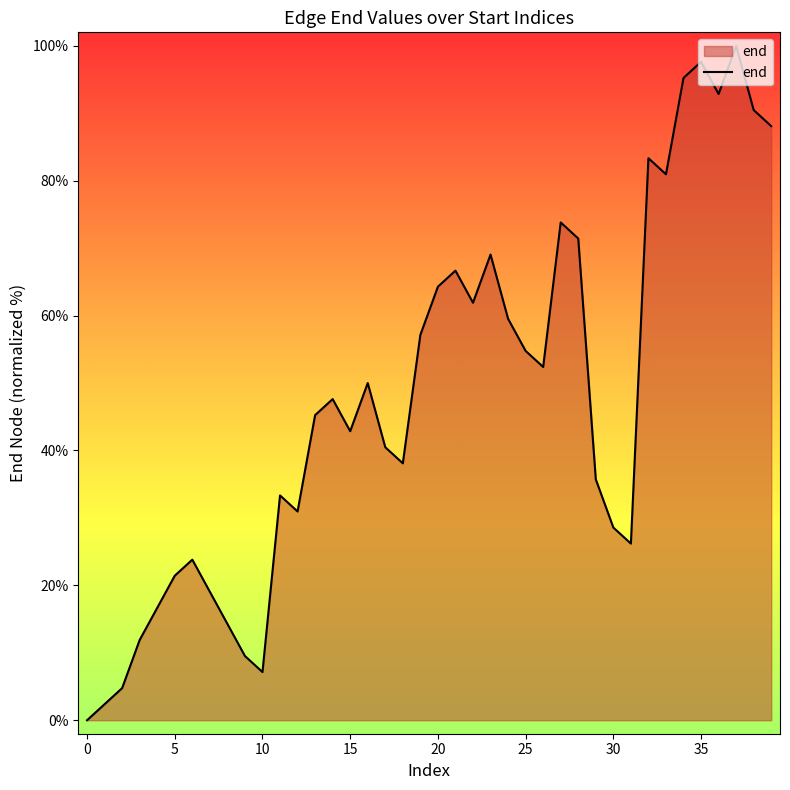

What is the greatest value displayed?

100.0